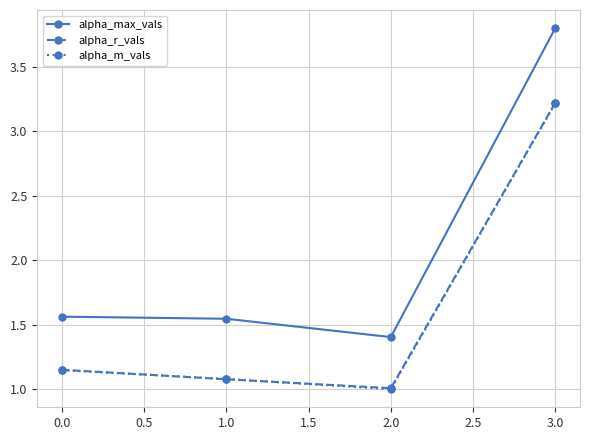

What is the difference between the maximum and minimum values in the alpha_m_vals series?

2.2